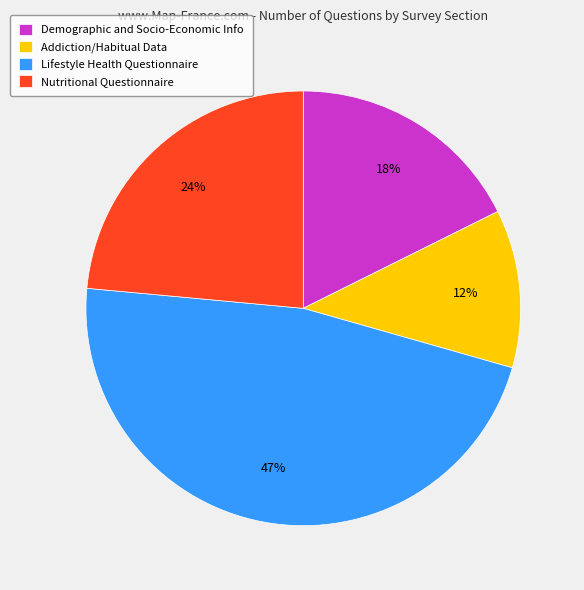

Is there any slice that represents more than half of the pie?

No